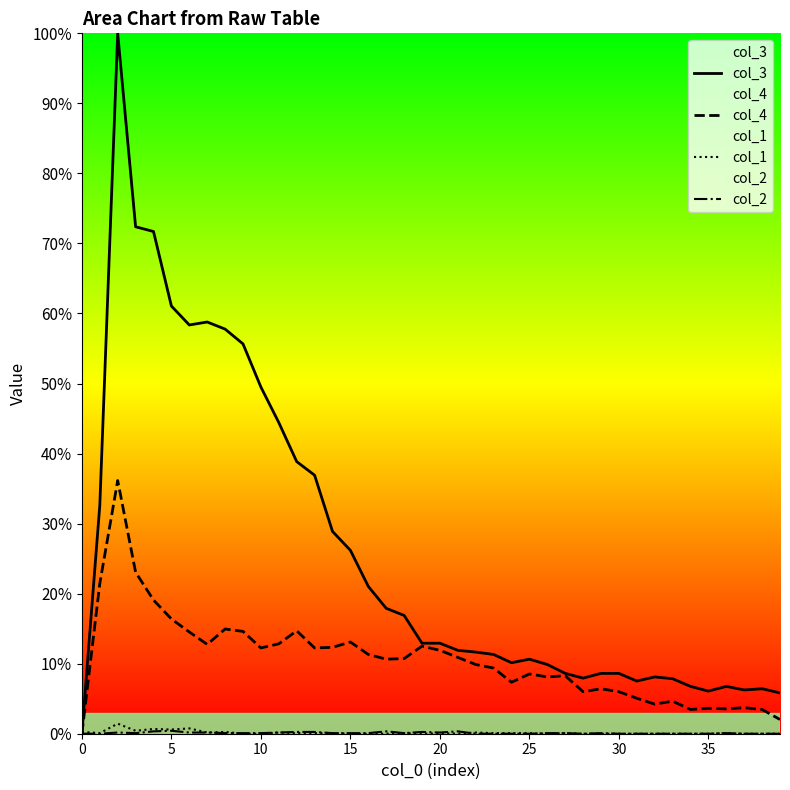

In col_2, how many points are lower than both neighbors (excluding endpoints)?

4